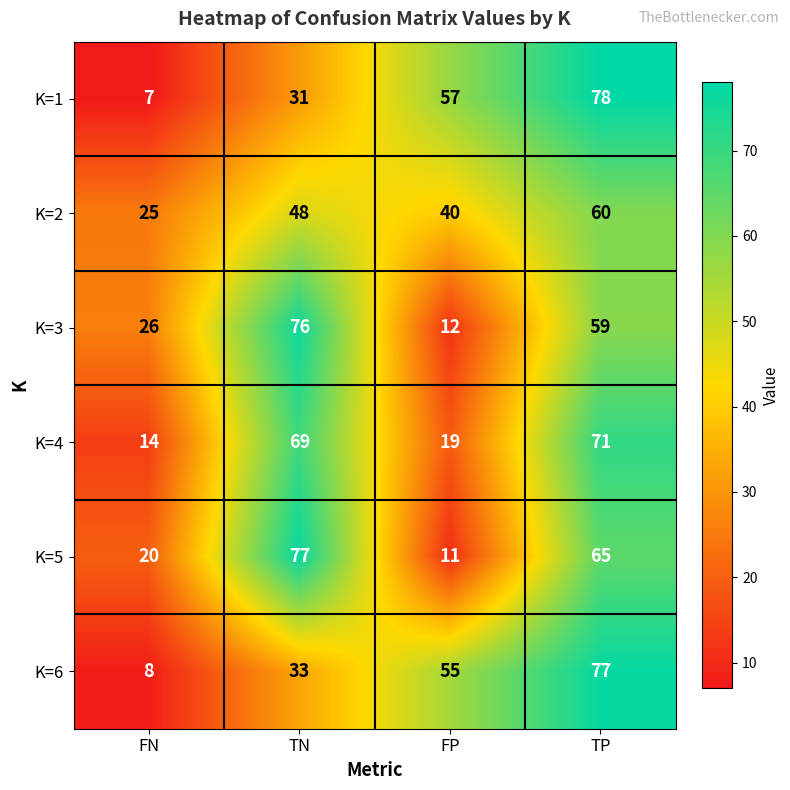

The value of K=5 at TN is 103. True or false?

False